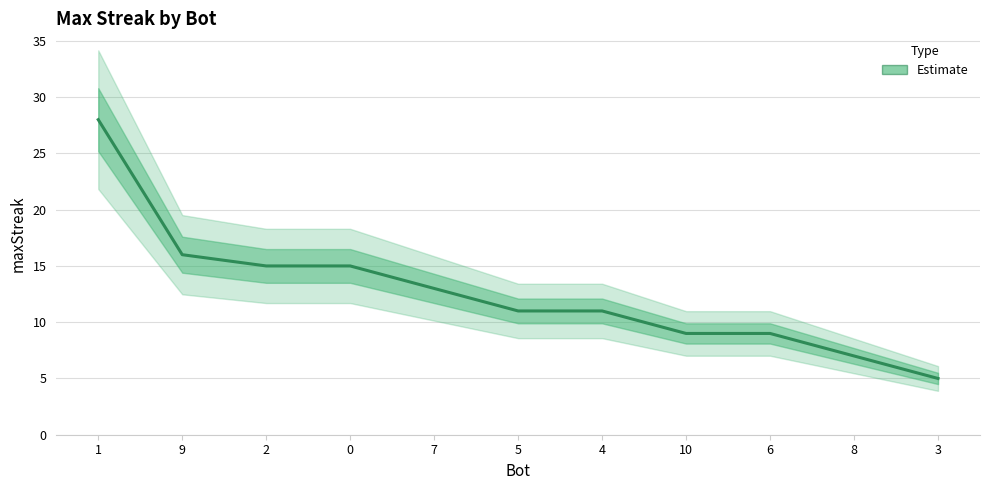

Reading right to left, what are all the values shown in this chart?

3=5	8=7	6=9	10=9	4=11	5=11	7=13	0=15	2=15	9=16	1=28